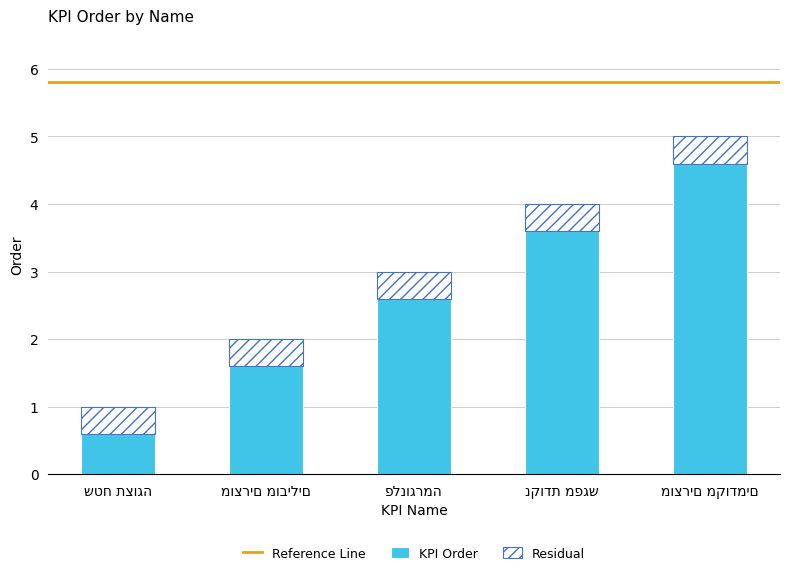

What is the difference between the second highest and minimum values in the KPI Order series?

3.0